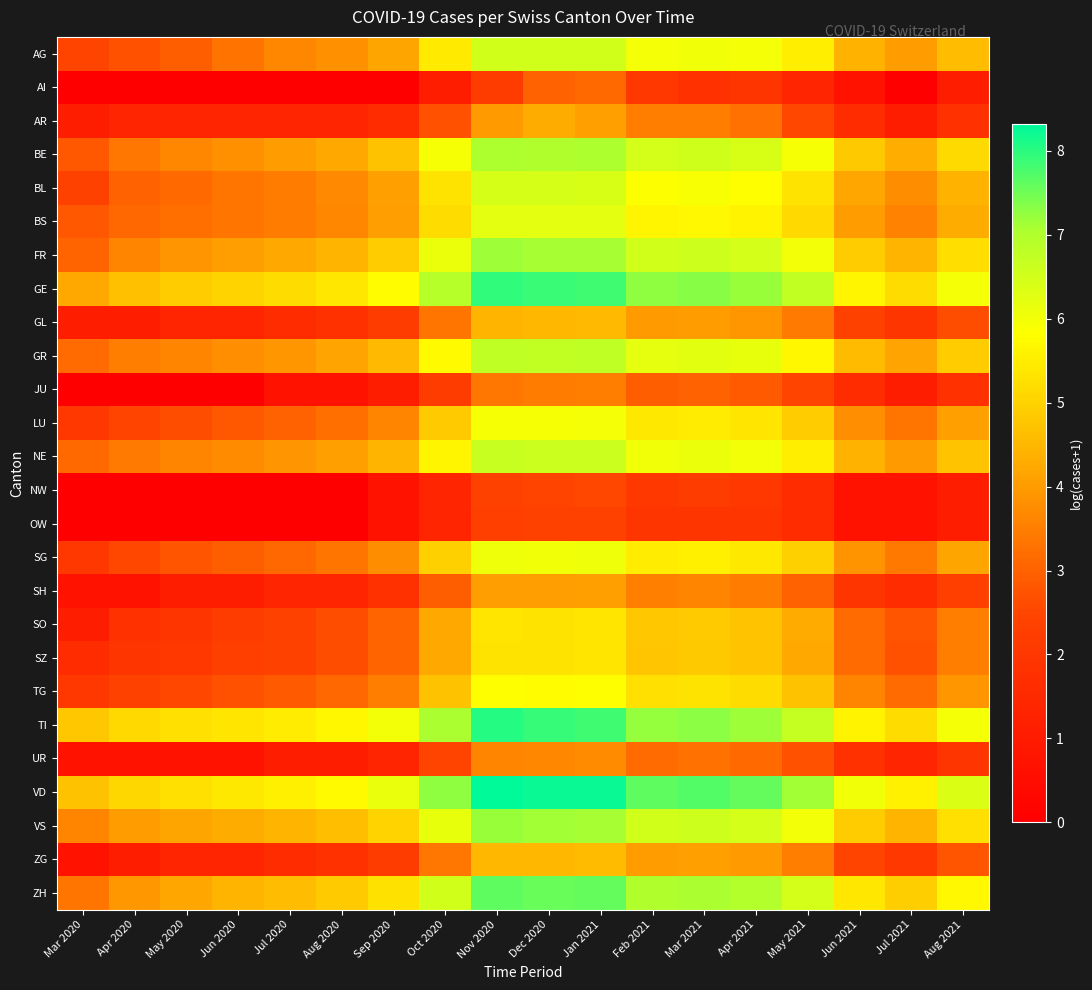

Which series has the largest range (max minus min)?

ZH